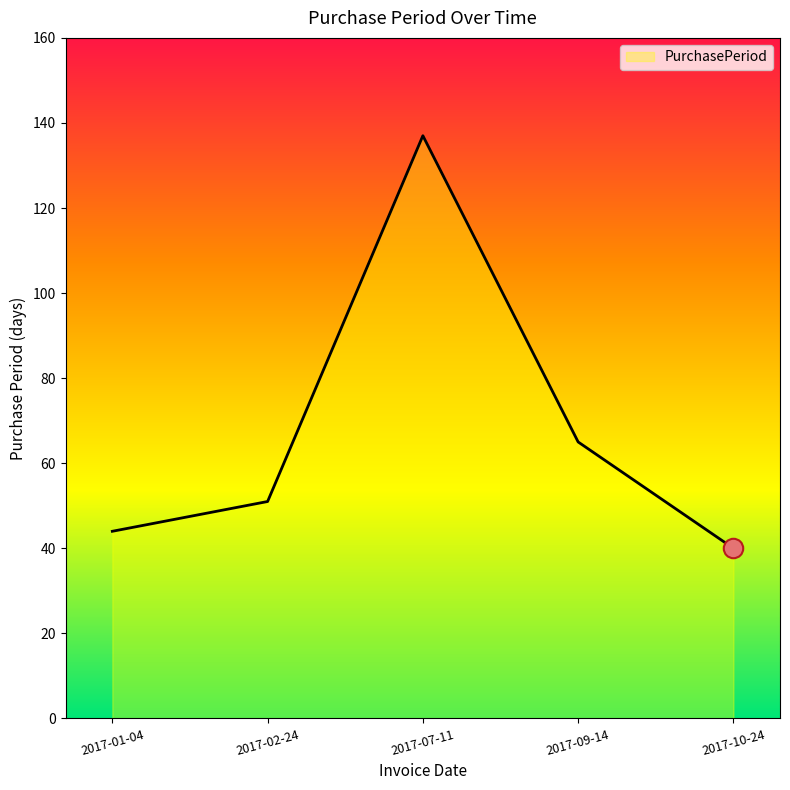

What position from the left is 2017-01-04?

1